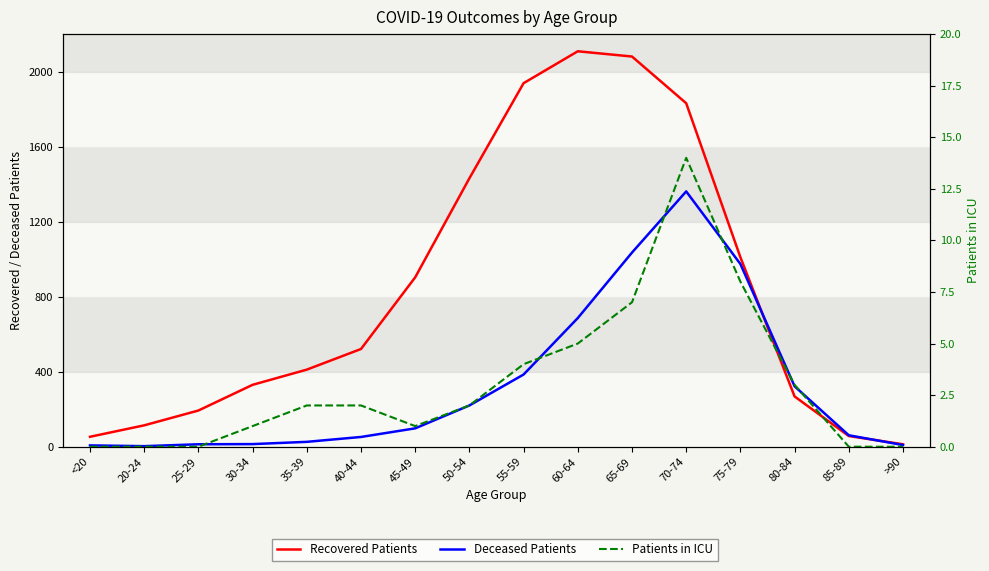

What is the difference between the Patients in ICU values at 80-84 and 50-54?

1